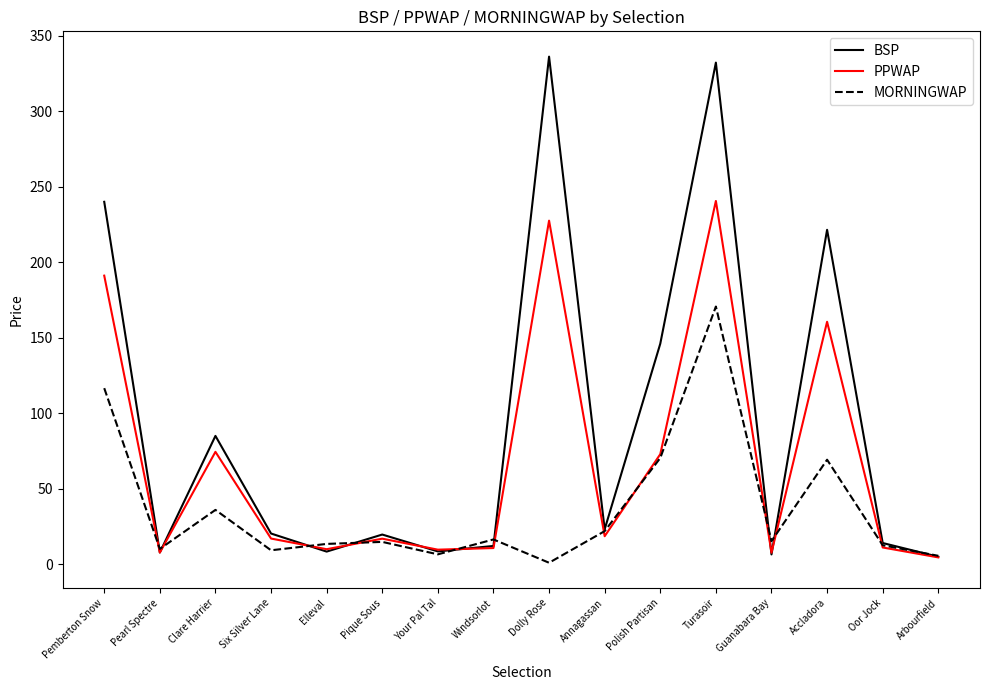

Which series has the widest spread of values?

BSP